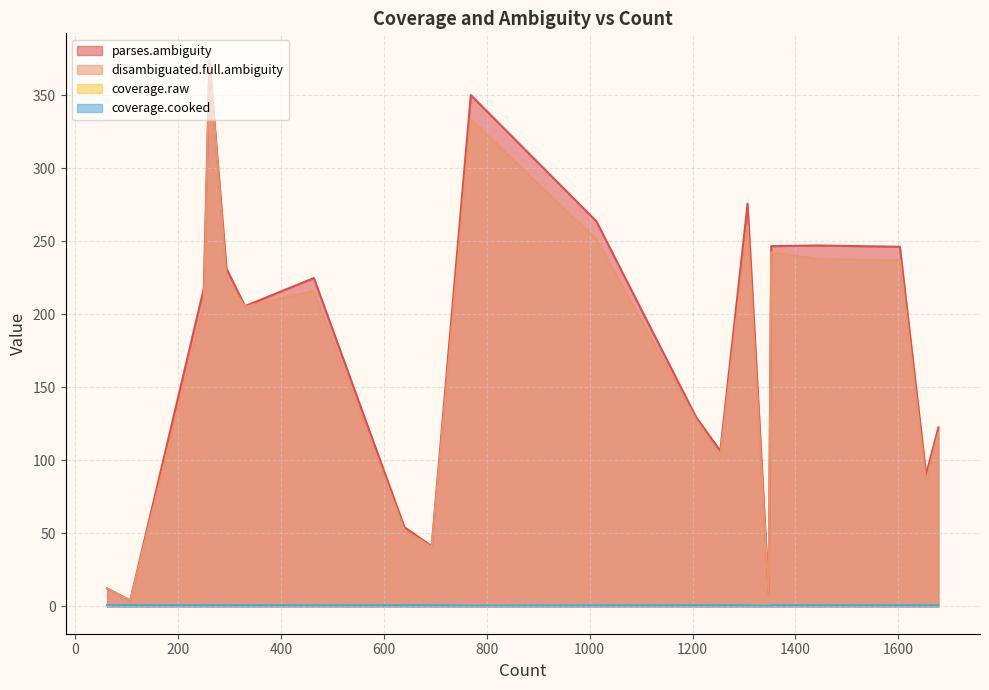

At which label is disambiguated.full.ambiguity closest to 188?

330